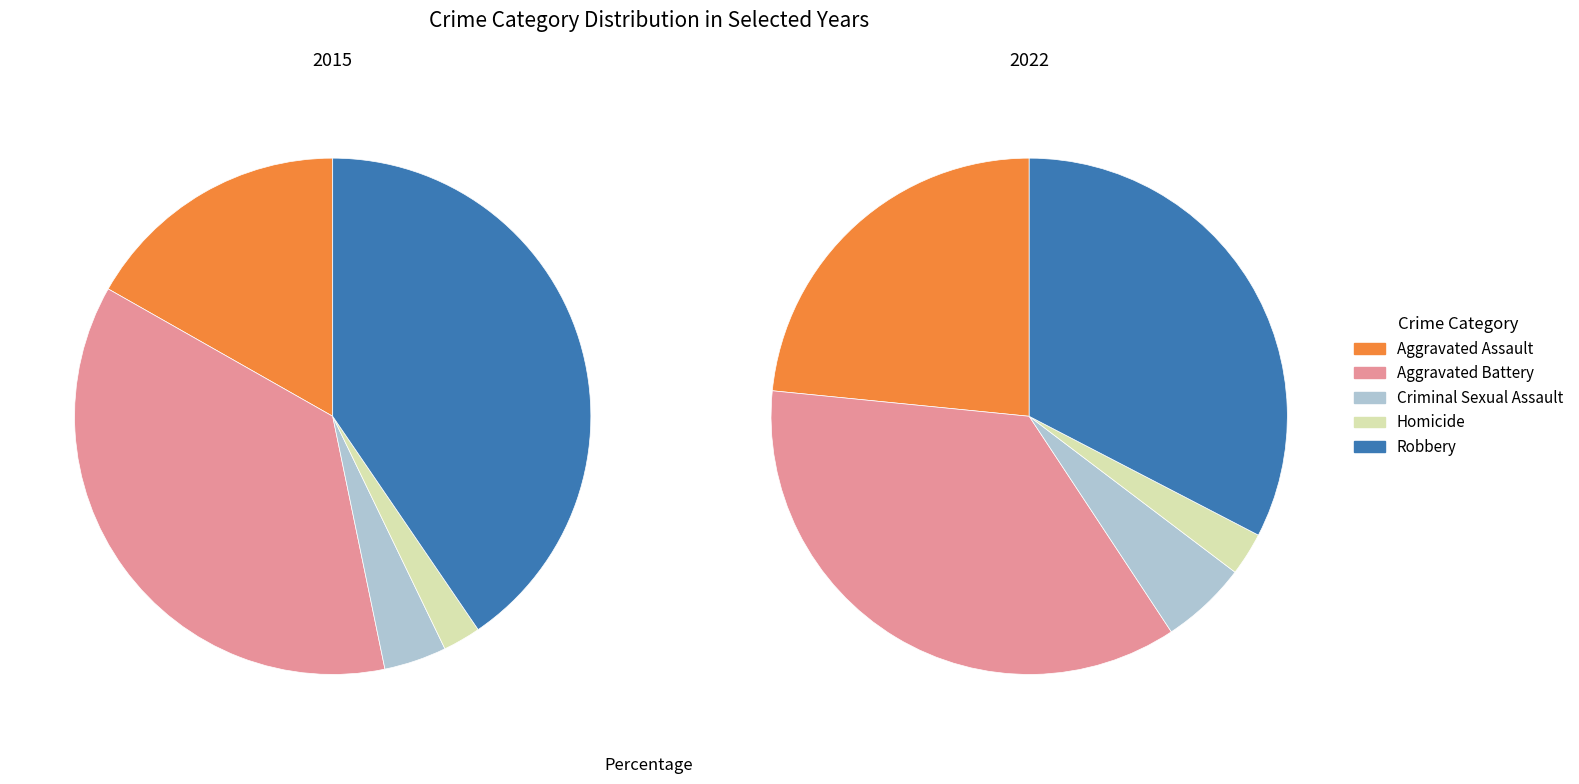

The Criminal Sexual Assault slice represents 11% of the pie. True or false?

False